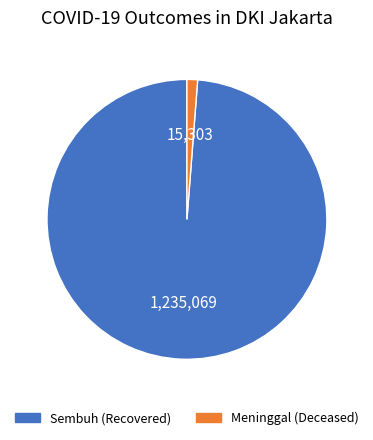

Is it true that Sembuh (Recovered) is 91% of the pie?

False